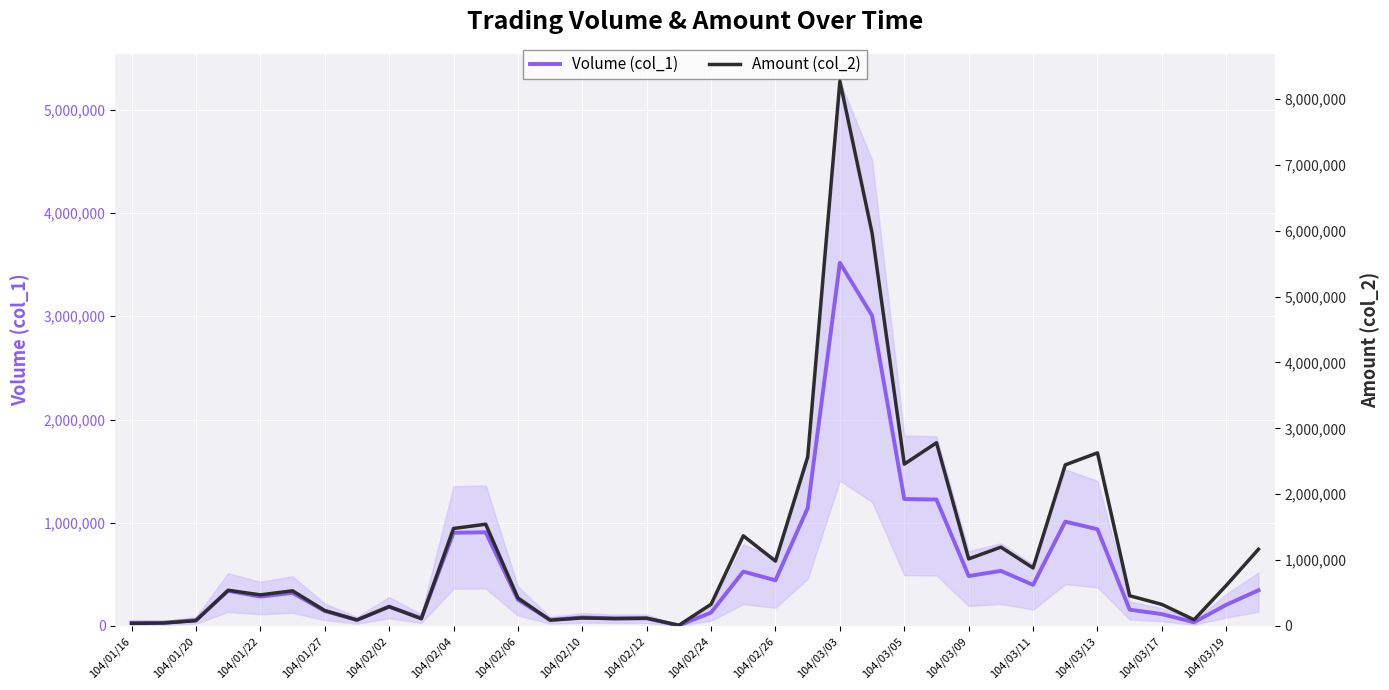

At which label does Volume (col_1) reach its peak?

104/03/03